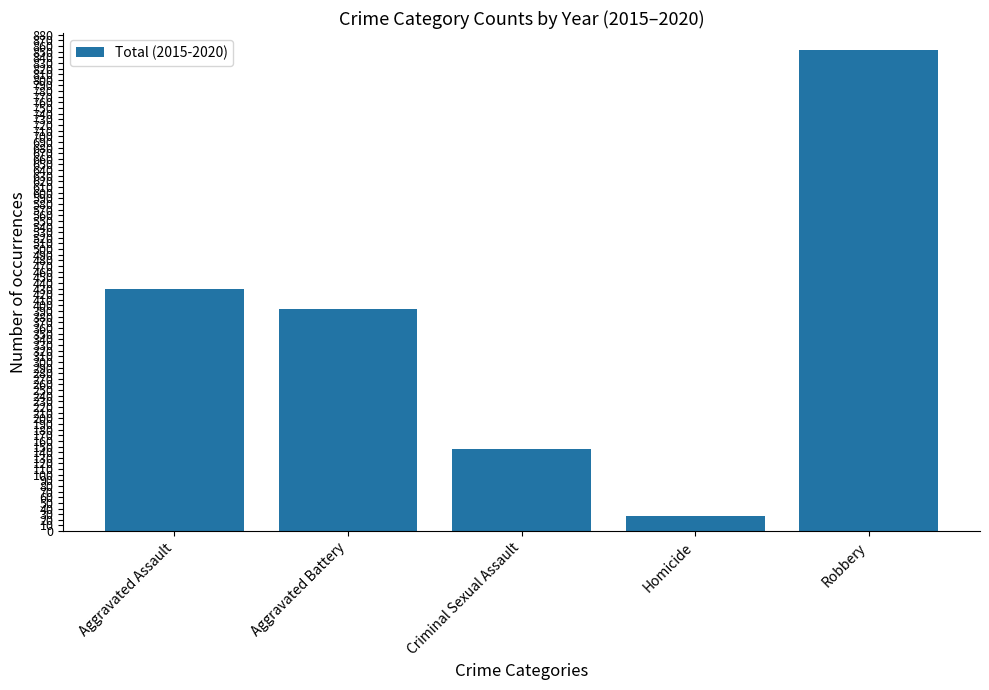

Rank the categories by value from highest to lowest.

Robbery, Aggravated Assault, Aggravated Battery, Criminal Sexual Assault, Homicide